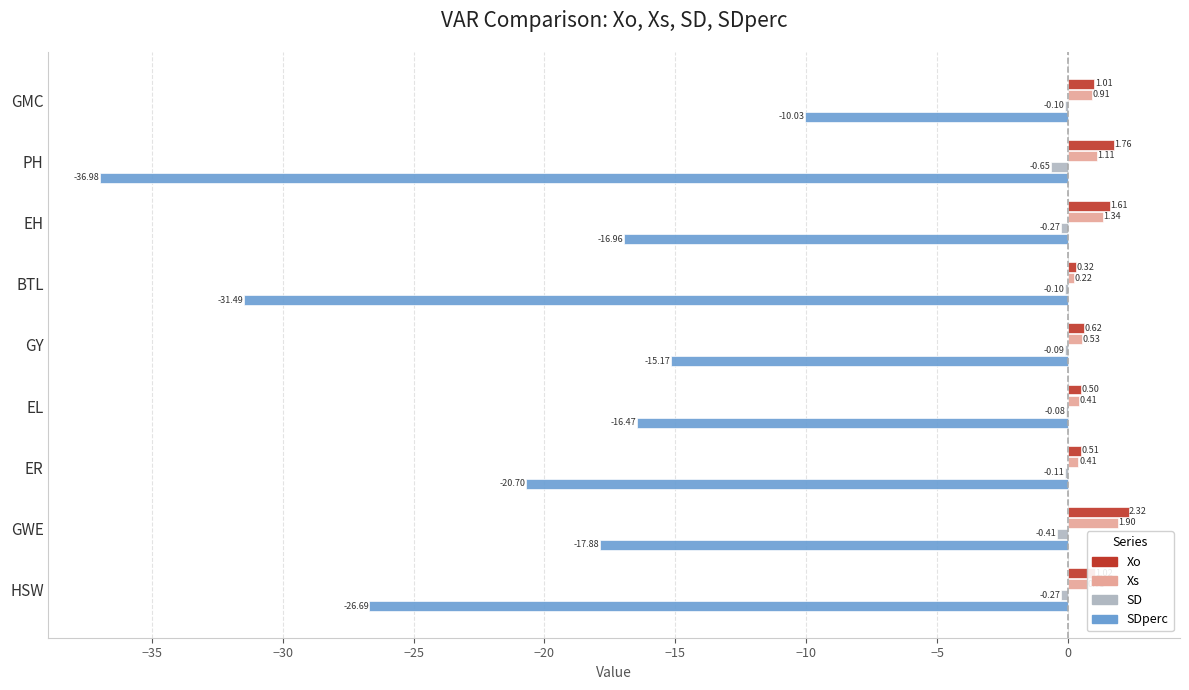

Where is SD nearest to the value 0?

EL